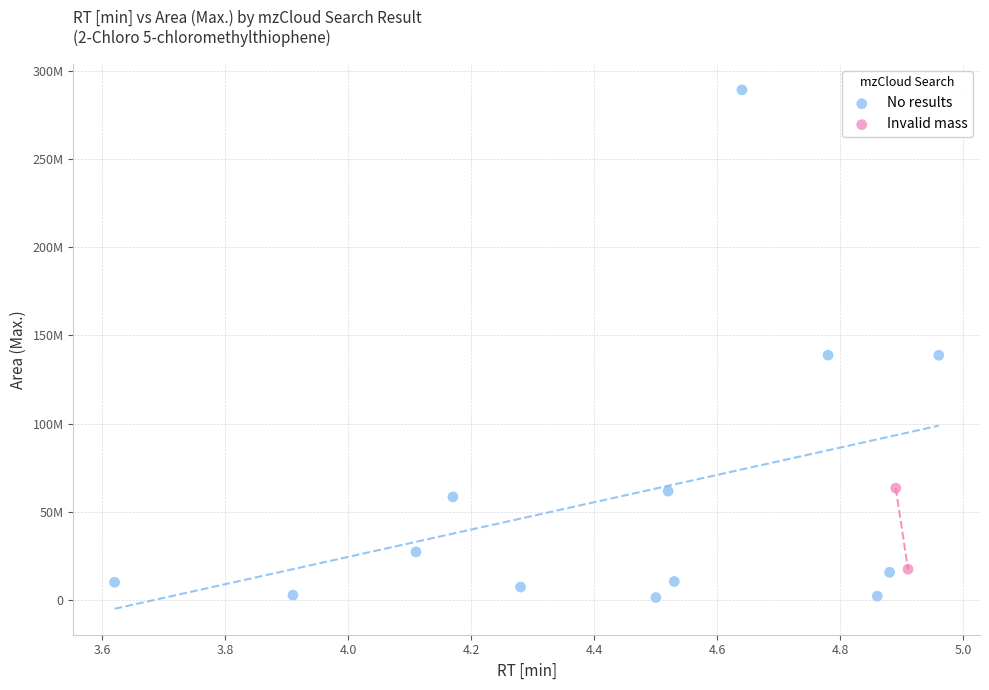

What are all the series names shown in the legend?

No results, Invalid mass